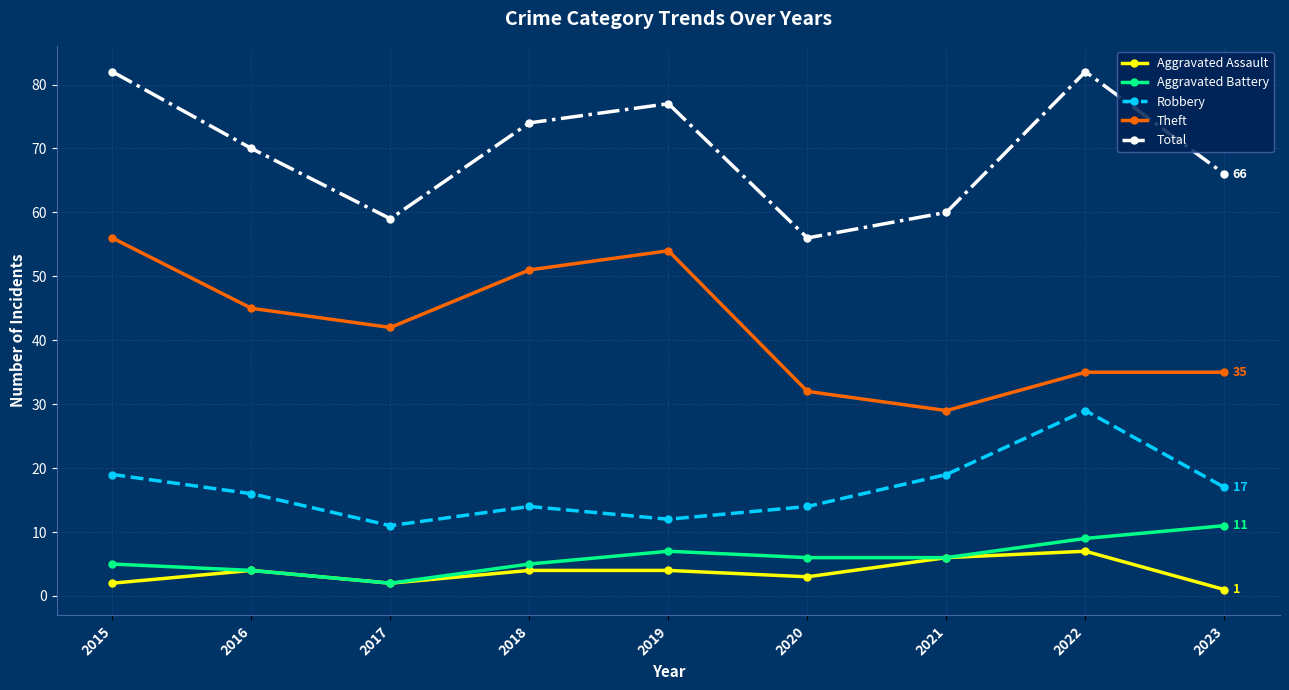

Reading right to left, what are all the values shown in this chart?

Aggravated Assault: 1	7	6	3	4	4	2	4	2
Aggravated Battery: 11	9	6	6	7	5	2	4	5
Robbery: 17	29	19	14	12	14	11	16	19
Theft: 35	35	29	32	54	51	42	45	56
Total: 66	82	60	56	77	74	59	70	82